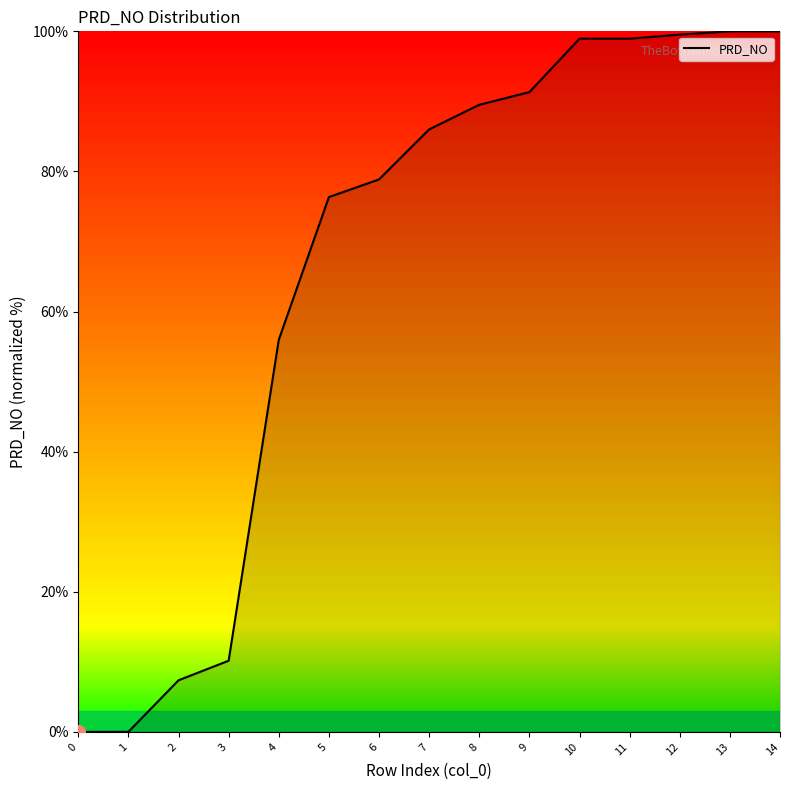

Where does the data first go above 86?

7